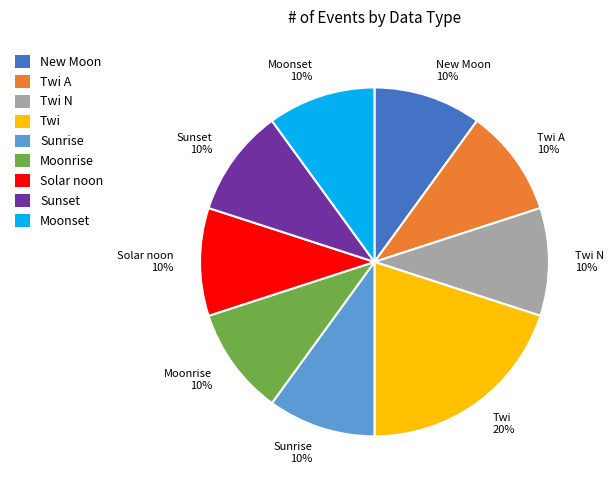

Is there a majority slice in this chart?

No